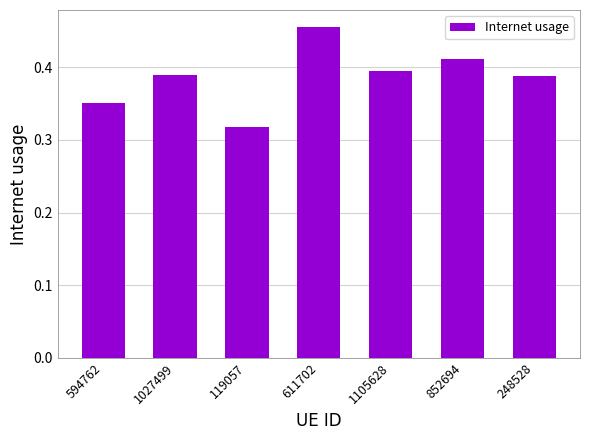

Which label corresponds to the smallest value in the chart?

119057